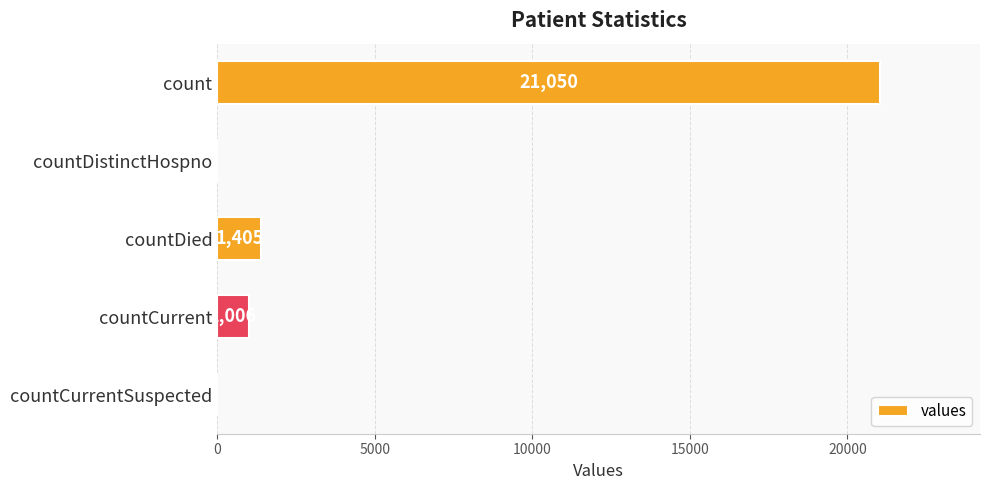

Reading top to bottom, extract all data points from this chart.

count=21050	countDistinctHospno=0	countDied=1405	countCurrent=1006	countCurrentSuspected=0